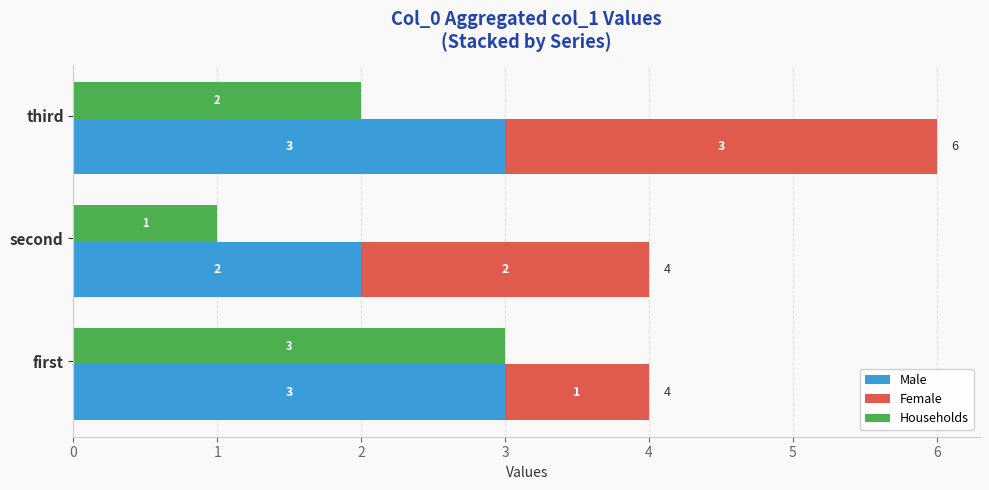

Which series has the widest spread of values?

Female